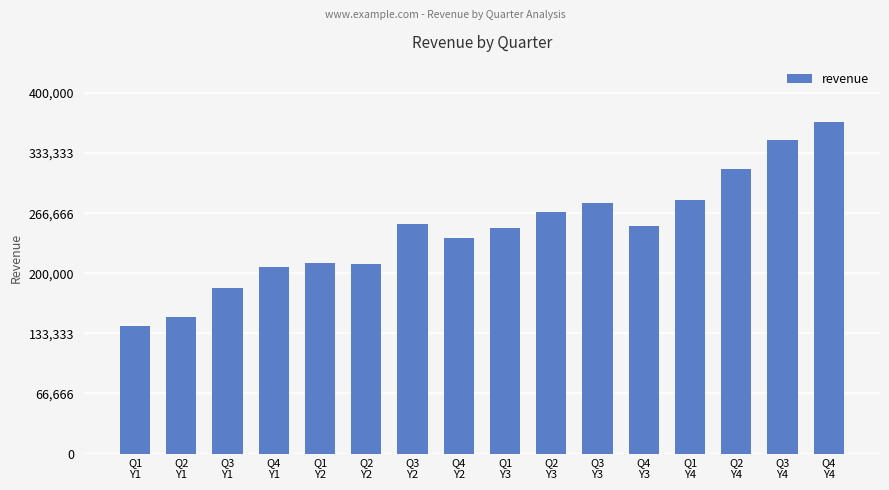

What is the value of the 7th bar from the left?

254621.1